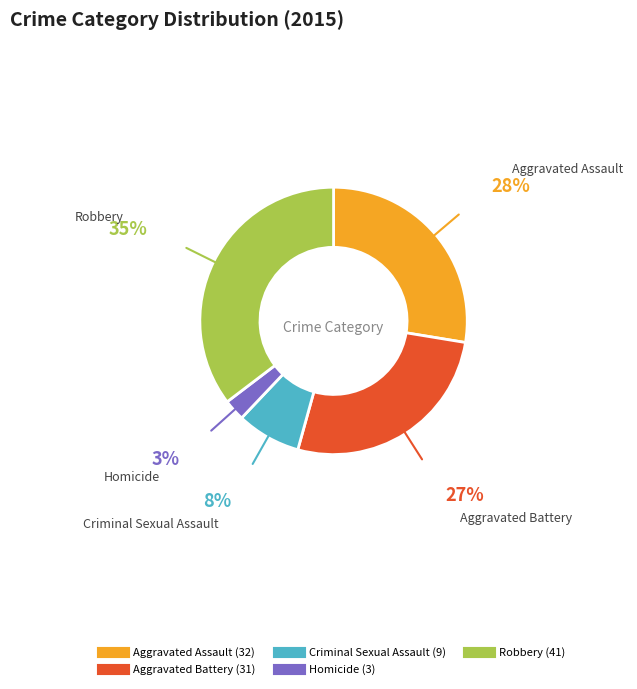

What is the largest slice in the pie chart?

Robbery